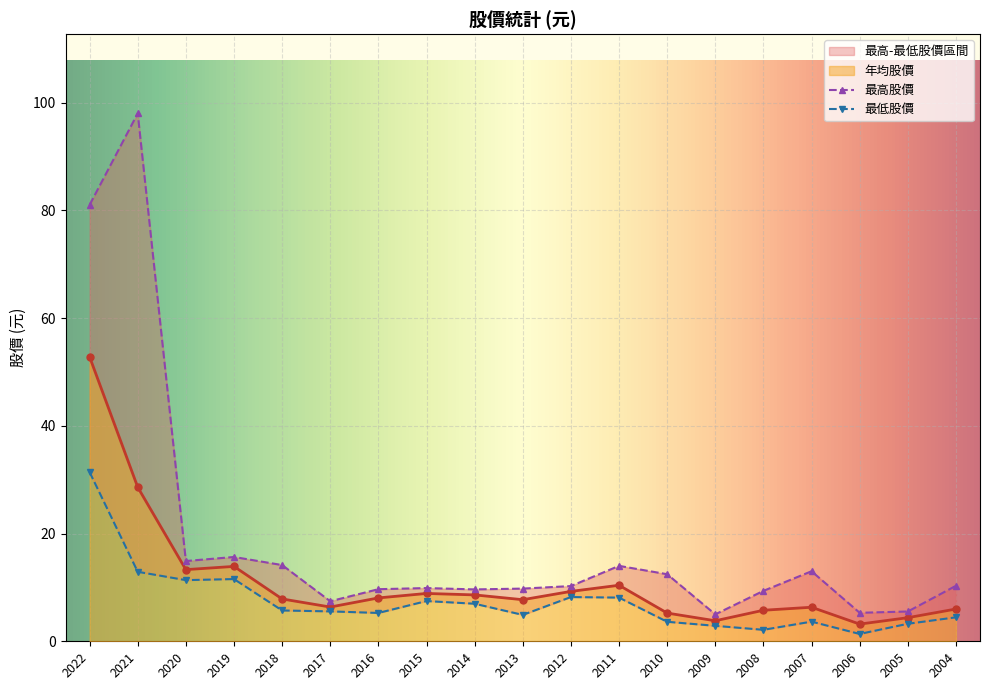

Reading right to left, what are all the values shown in this chart?

年均股價: 6.0	4.4	3.2	6.3	5.8	3.8	5.2	10.4	9.3	7.7	8.6	8.9	8.1	6.4	7.9	13.9	13.3	28.6	52.8
最高股價: 10.3	5.5	5.3	13.0	9.4	5.0	12.4	14.0	10.2	9.8	9.6	9.9	9.7	7.4	14.2	15.7	14.9	98.0	81.0
最低股價: 4.5	3.2	1.4	3.6	2.1	2.9	3.6	8.1	8.2	4.9	7.0	7.5	5.3	5.5	5.7	11.6	11.3	12.9	31.4